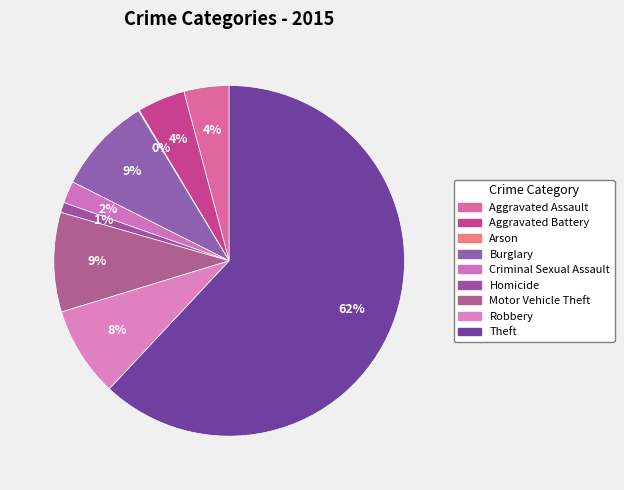

Combined, do Motor Vehicle Theft and Arson account for over 50%?

No